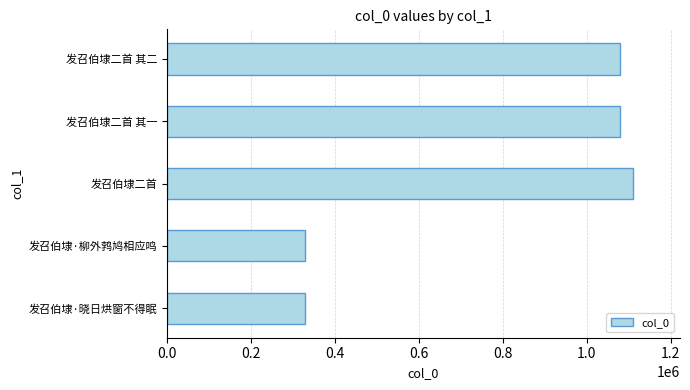

What is the ratio of the value at 发召伯埭·柳外鹁鸠相应鸣 to the value at 发召伯埭·晓日烘窗不得眠?

1.0